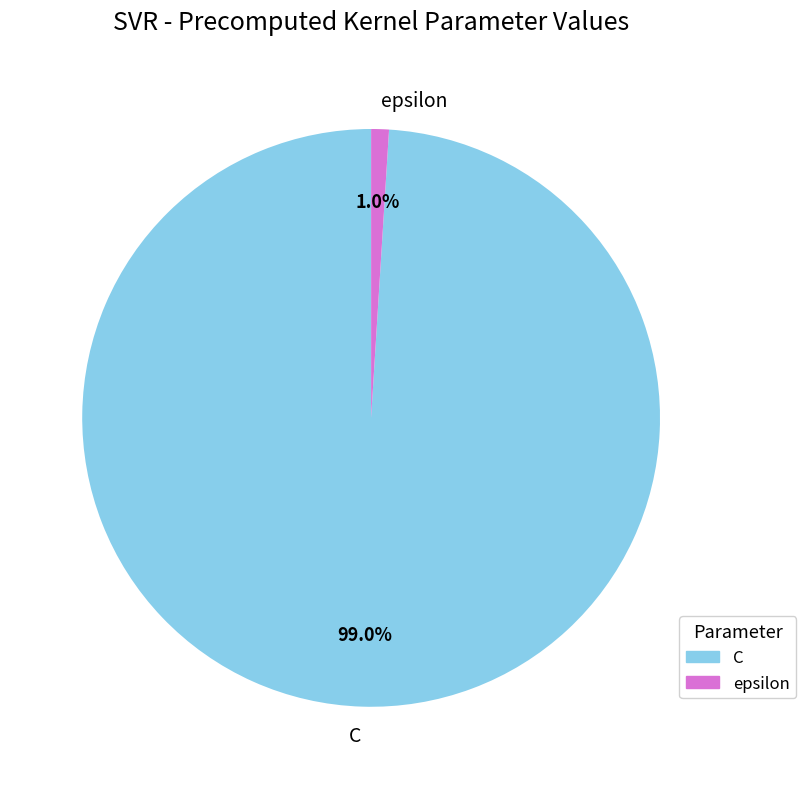

Combined, do epsilon and C account for over 50%?

Yes